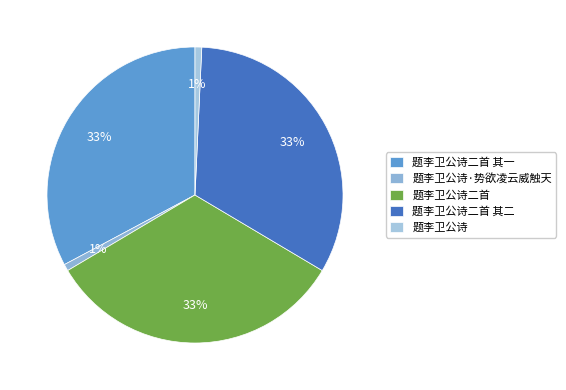

Which category has the smallest portion of the pie?

题李卫公诗